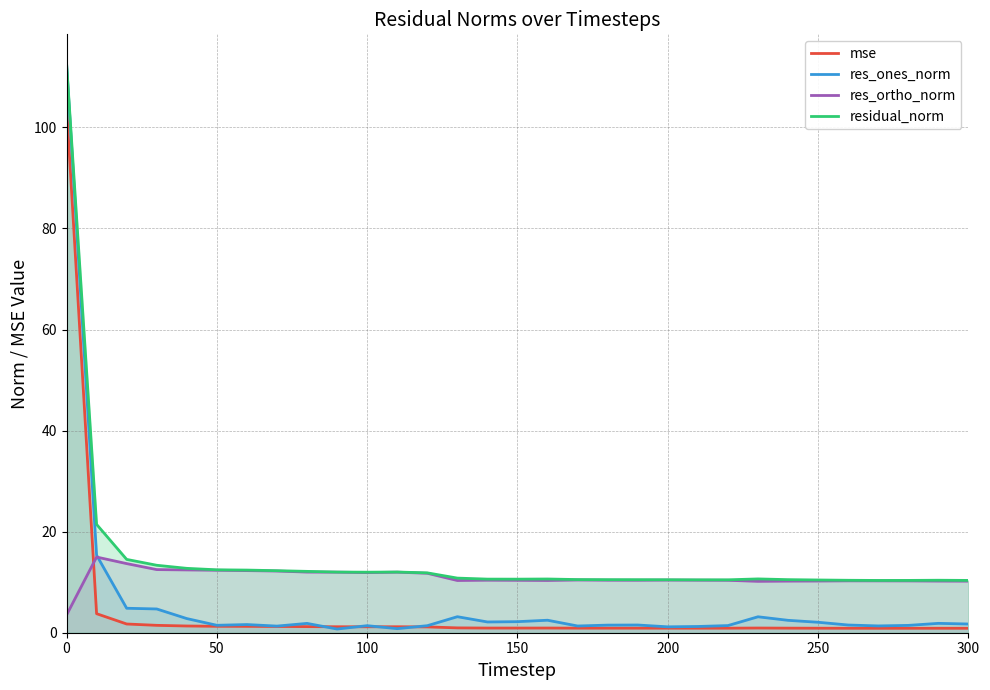

What is the maximum value shown in the chart?

112.8